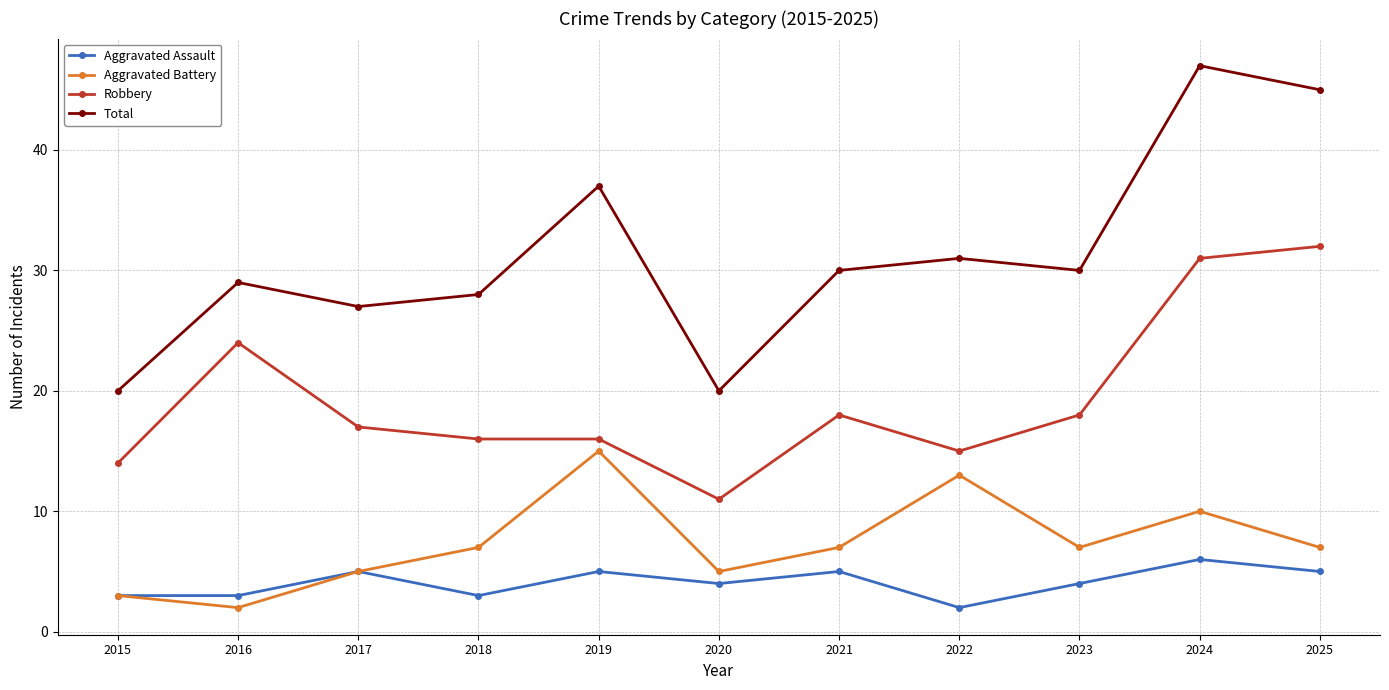

Which series has the largest total across all categories?

Total